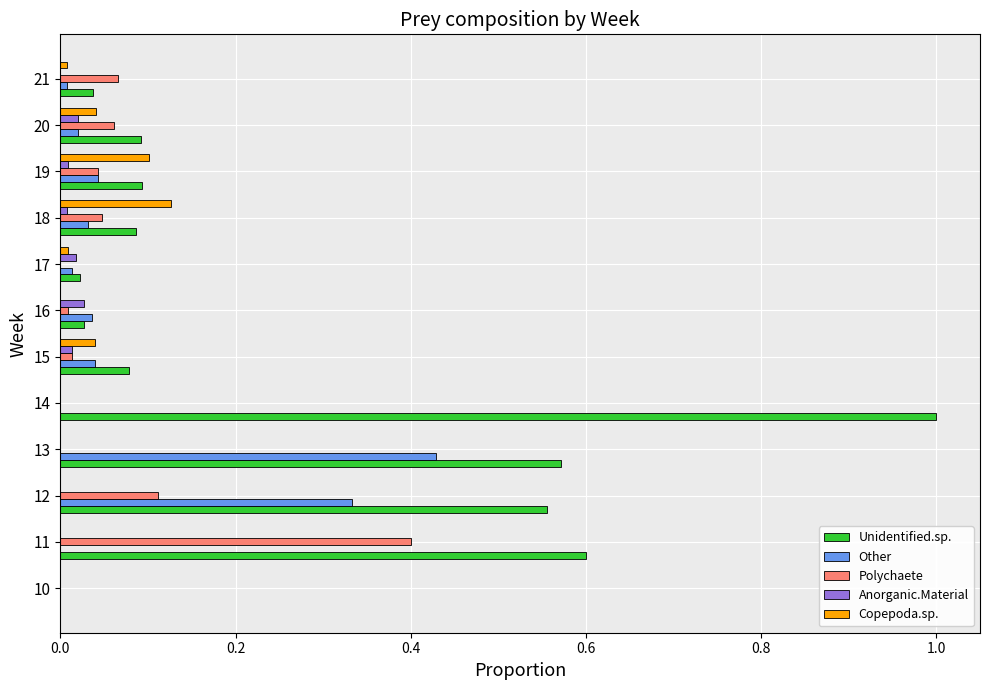

Is the value of Other at 12 greater than the value of Unidentified.sp. at 10?

Yes